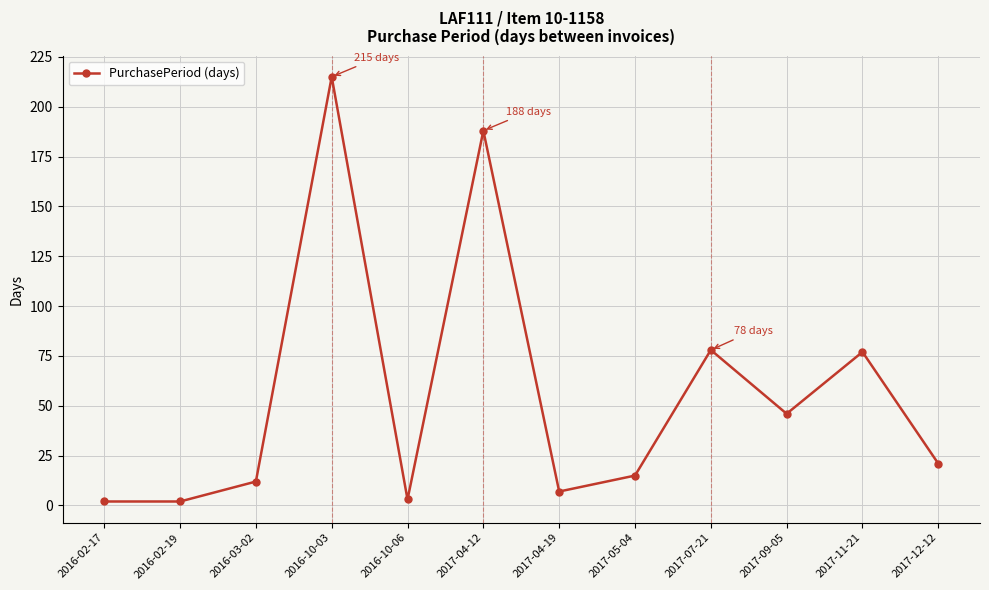

Where is the first local maximum?

2016-10-03